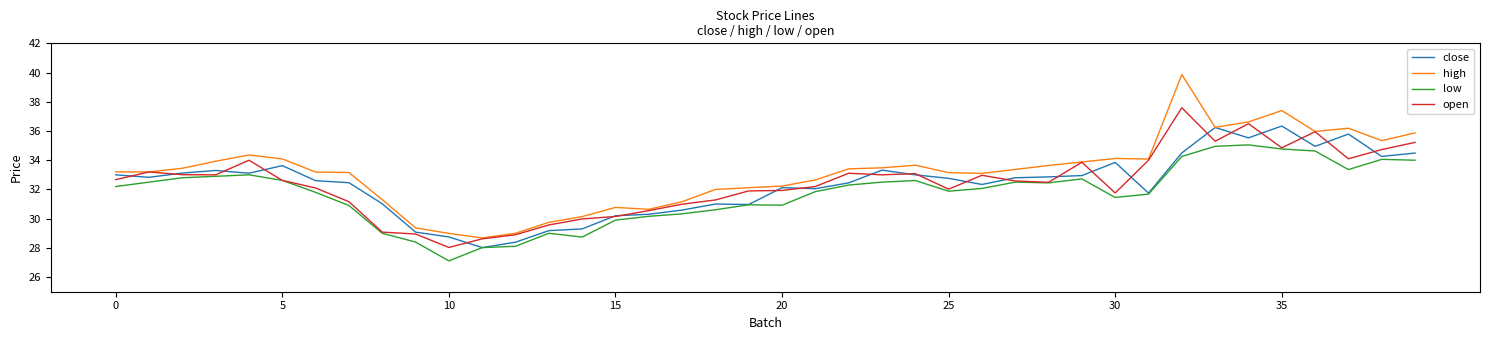

Which series has the largest total across all categories?

high